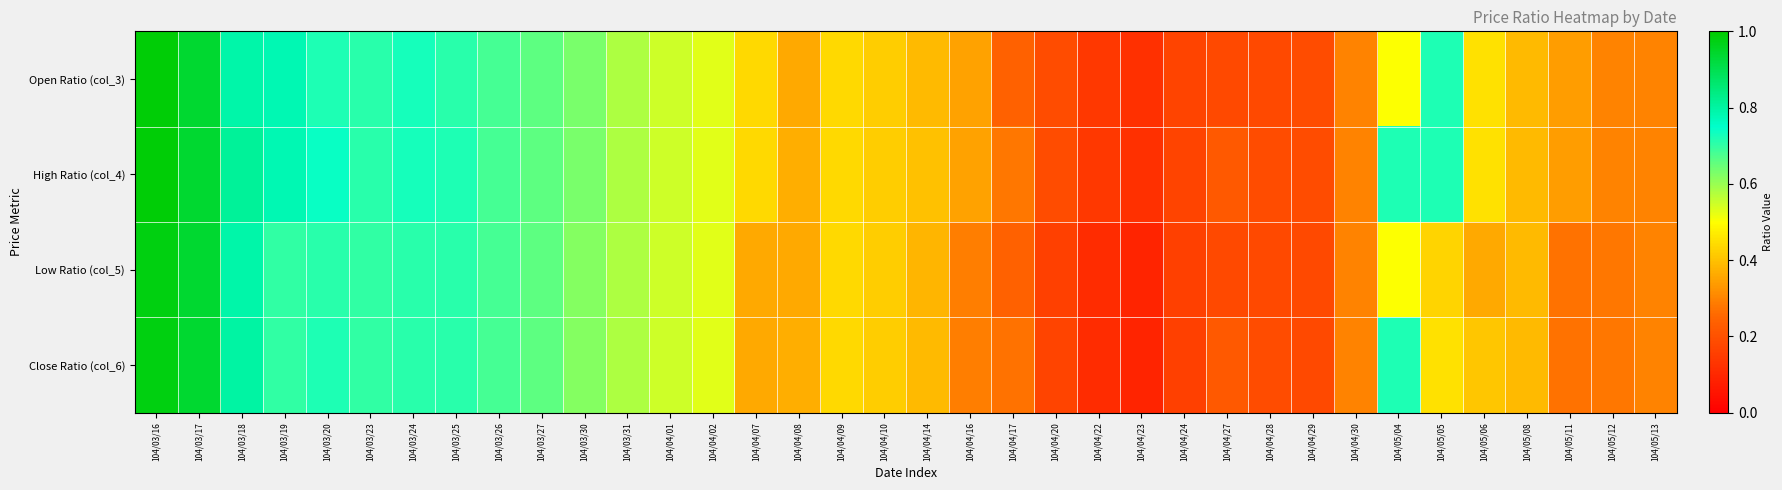

Reading left to right, extract all data points from this chart.

Open Ratio (col_3): 104/03/16=1.0	104/03/17=0.9	104/03/18=0.8	104/03/19=0.8	104/03/20=0.7	104/03/23=0.7	104/03/24=0.7	104/03/25=0.7	104/03/26=0.7	104/03/27=0.7	104/03/30=0.6	104/03/31=0.6	104/04/01=0.6	104/04/02=0.5	104/04/07=0.4	104/04/08=0.4	104/04/09=0.4	104/04/10=0.4	104/04/14=0.4	104/04/16=0.3	104/04/17=0.2	104/04/20=0.2	104/04/22=0.1	104/04/23=0.1	104/04/24=0.2	104/04/27=0.2	104/04/28=0.2	104/04/29=0.2	104/04/30=0.3	104/05/04=0.5	104/05/05=0.7	104/05/06=0.5	104/05/08=0.4	104/05/11=0.3	104/05/12=0.3	104/05/13=0.3
High Ratio (col_4): 104/03/16=1.0	104/03/17=0.9	104/03/18=0.8	104/03/19=0.8	104/03/20=0.7	104/03/23=0.7	104/03/24=0.7	104/03/25=0.7	104/03/26=0.7	104/03/27=0.7	104/03/30=0.6	104/03/31=0.6	104/04/01=0.6	104/04/02=0.5	104/04/07=0.4	104/04/08=0.4	104/04/09=0.4	104/04/10=0.4	104/04/14=0.4	104/04/16=0.3	104/04/17=0.3	104/04/20=0.2	104/04/22=0.1	104/04/23=0.1	104/04/24=0.2	104/04/27=0.2	104/04/28=0.2	104/04/29=0.2	104/04/30=0.3	104/05/04=0.7	104/05/05=0.7	104/05/06=0.5	104/05/08=0.4	104/05/11=0.3	104/05/12=0.3	104/05/13=0.3
Low Ratio (col_5): 104/03/16=1.0	104/03/17=0.9	104/03/18=0.8	104/03/19=0.7	104/03/20=0.7	104/03/23=0.7	104/03/24=0.7	104/03/25=0.7	104/03/26=0.7	104/03/27=0.7	104/03/30=0.6	104/03/31=0.6	104/04/01=0.6	104/04/02=0.5	104/04/07=0.4	104/04/08=0.4	104/04/09=0.4	104/04/10=0.4	104/04/14=0.4	104/04/16=0.3	104/04/17=0.2	104/04/20=0.2	104/04/22=0.1	104/04/23=0.1	104/04/24=0.2	104/04/27=0.2	104/04/28=0.2	104/04/29=0.2	104/04/30=0.3	104/05/04=0.5	104/05/05=0.4	104/05/06=0.4	104/05/08=0.4	104/05/11=0.3	104/05/12=0.3	104/05/13=0.3
Close Ratio (col_6): 104/03/16=1.0	104/03/17=0.9	104/03/18=0.8	104/03/19=0.7	104/03/20=0.7	104/03/23=0.7	104/03/24=0.7	104/03/25=0.7	104/03/26=0.7	104/03/27=0.7	104/03/30=0.6	104/03/31=0.6	104/04/01=0.6	104/04/02=0.5	104/04/07=0.4	104/04/08=0.4	104/04/09=0.4	104/04/10=0.4	104/04/14=0.4	104/04/16=0.3	104/04/17=0.3	104/04/20=0.2	104/04/22=0.1	104/04/23=0.1	104/04/24=0.2	104/04/27=0.2	104/04/28=0.2	104/04/29=0.2	104/04/30=0.3	104/05/04=0.7	104/05/05=0.5	104/05/06=0.4	104/05/08=0.4	104/05/11=0.3	104/05/12=0.3	104/05/13=0.3